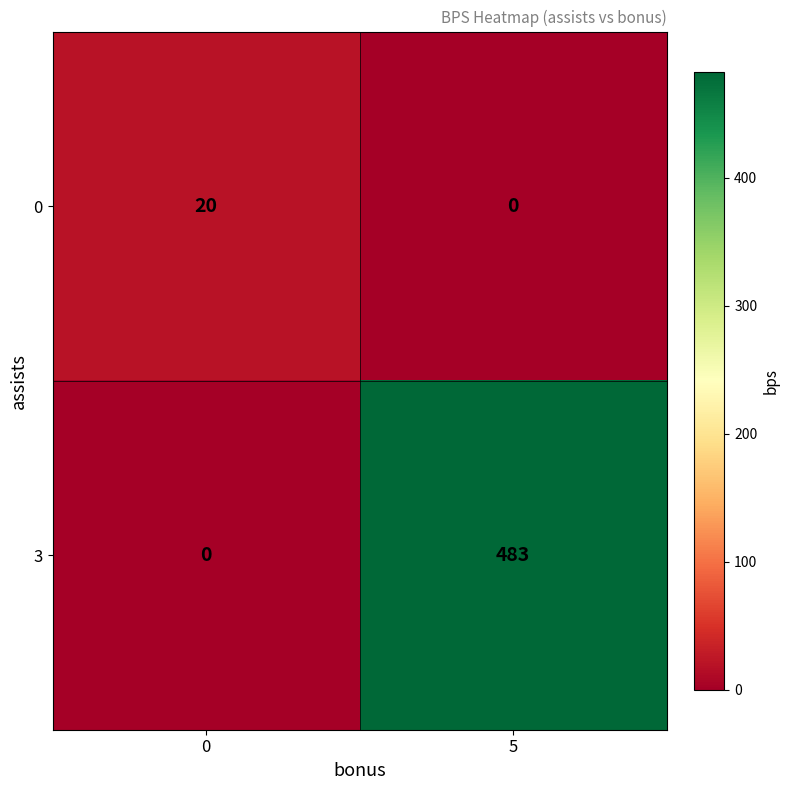

At which category is the sum across all series the highest?

5